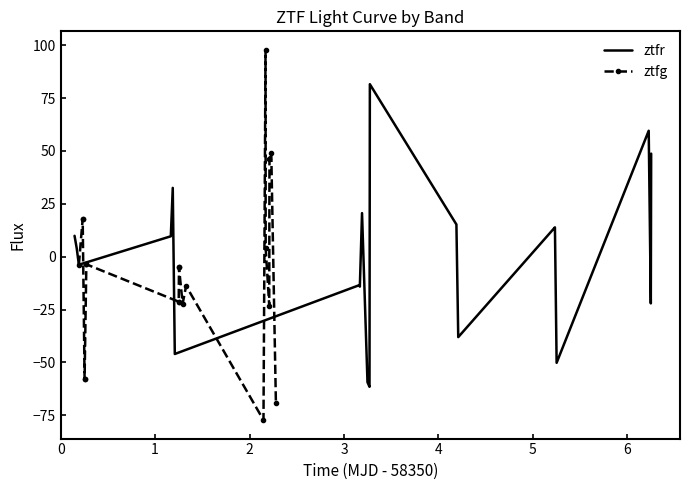

Which series ends up on top after the final intersection of ztfg and ztfr?

ztfr